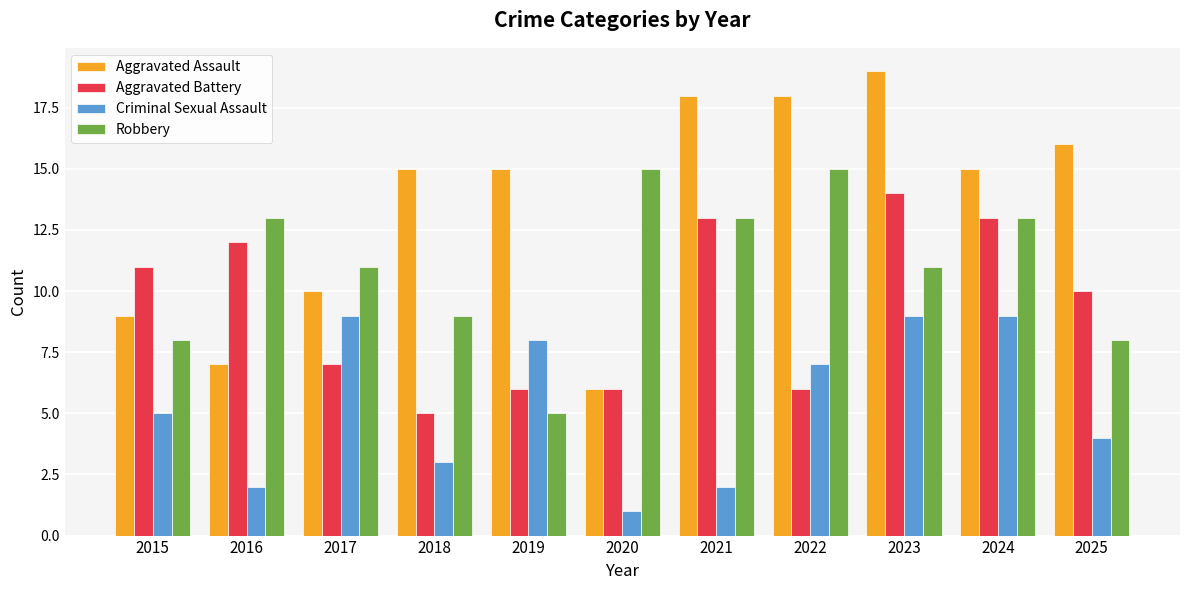

Which series has the widest spread of values?

Aggravated Assault